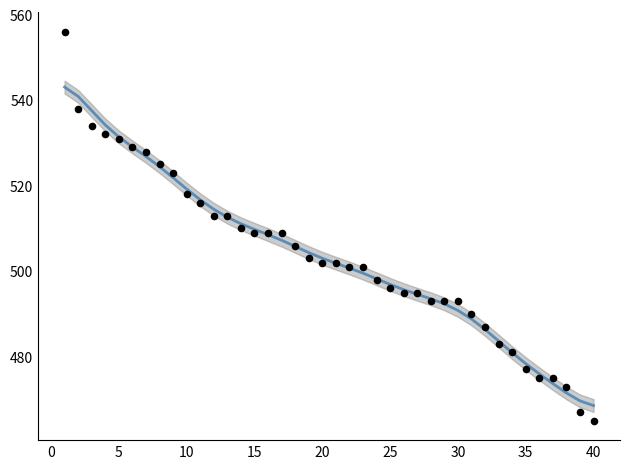

What is the range of Y values (max minus min)?

91